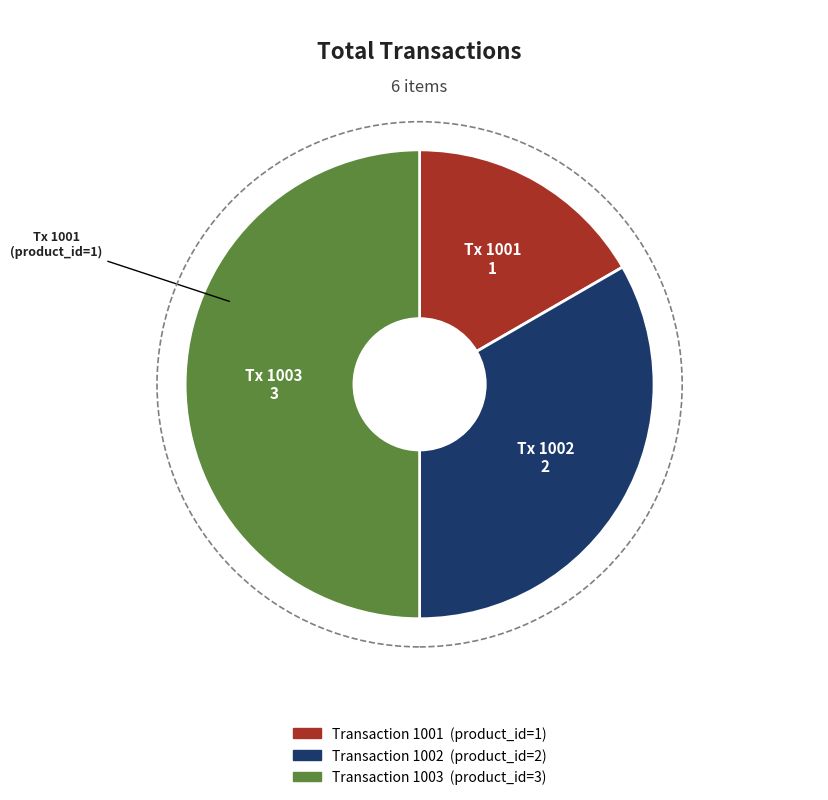

Count the number of slices in the pie.

3